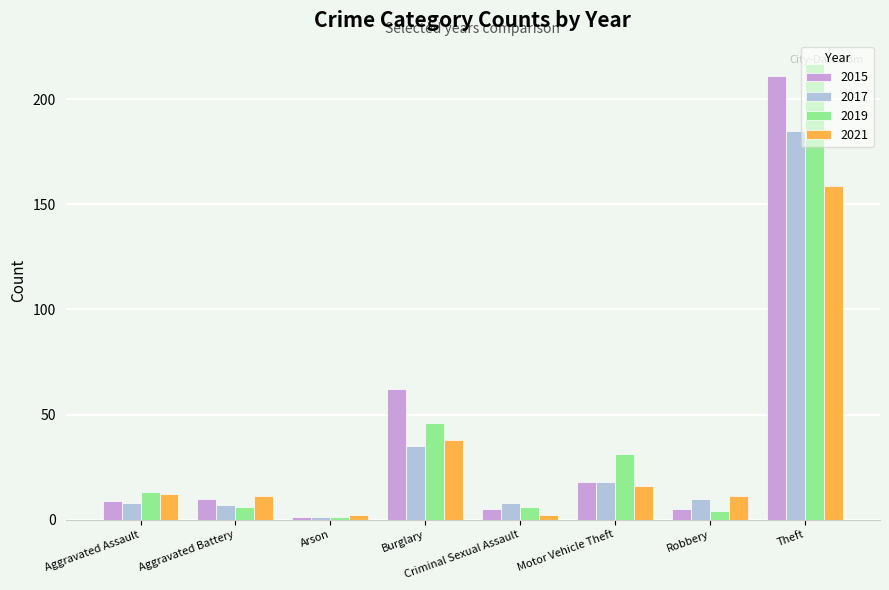

What is the label of the 8th bar from the right?

Aggravated Assault